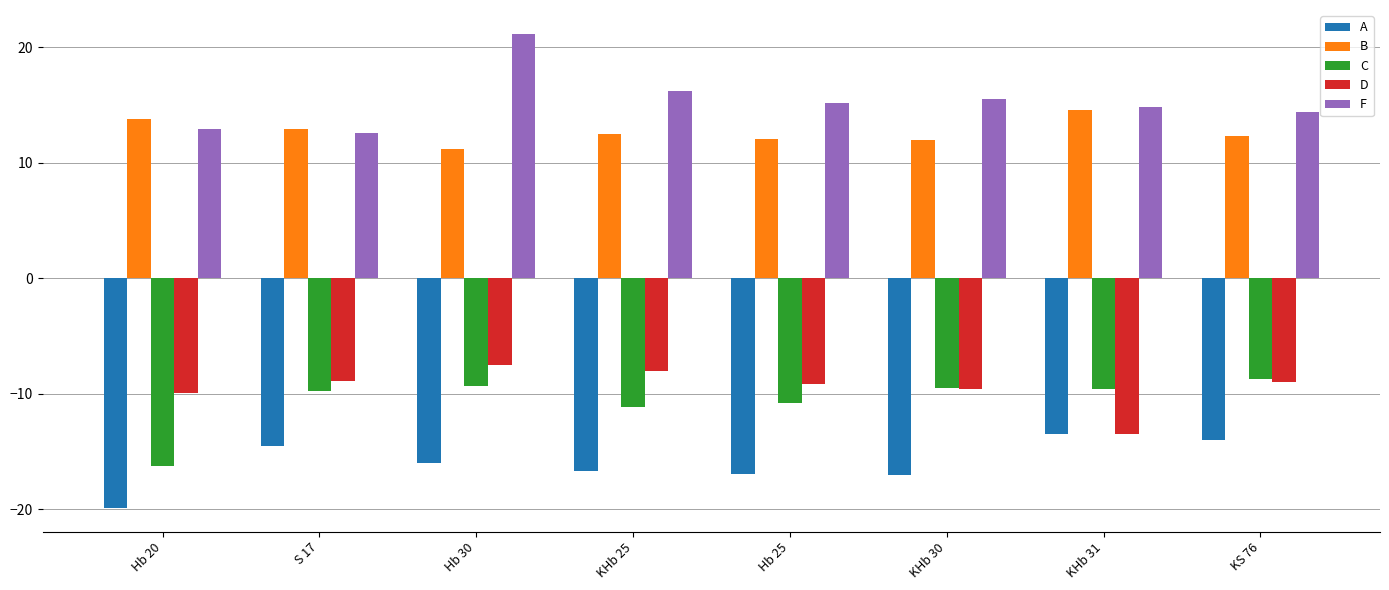

Which series has the largest total across all categories?

F